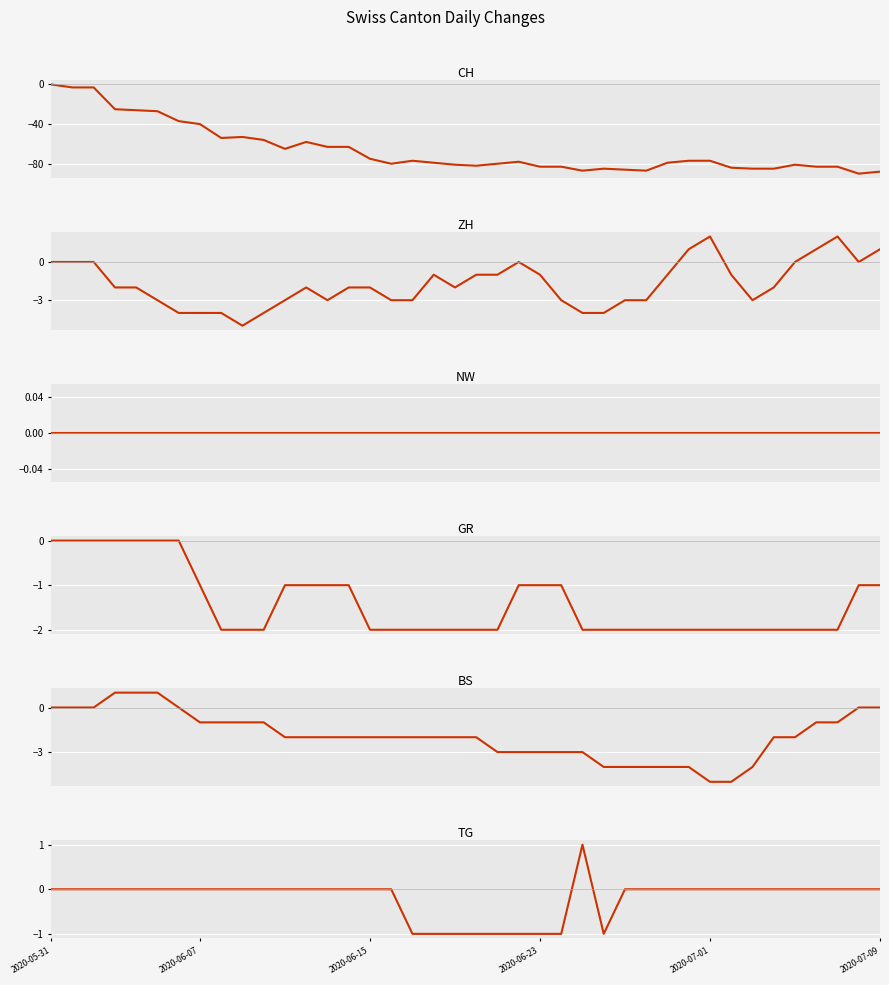

What is the smallest value displayed?

-90